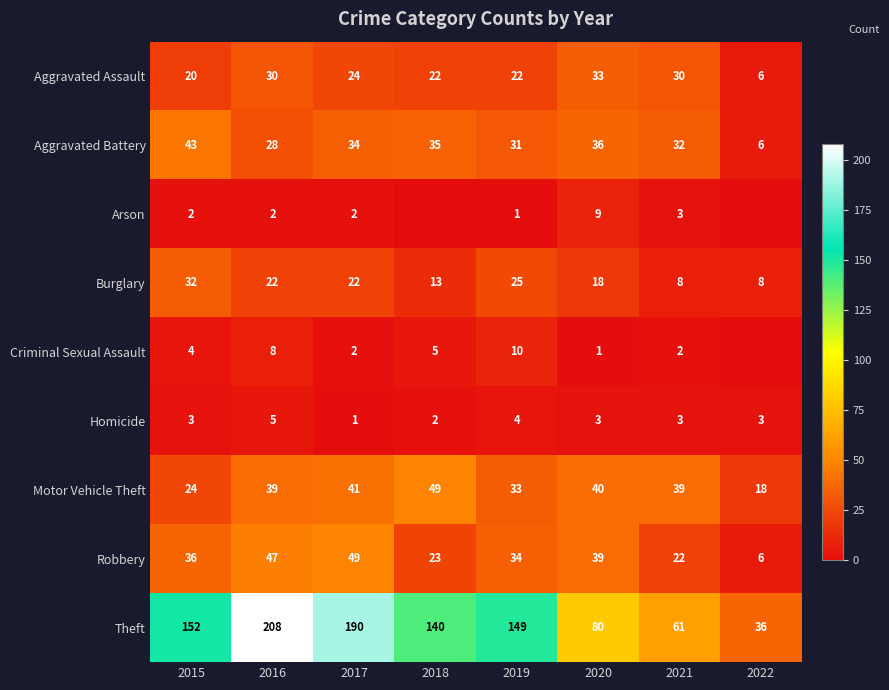

Count the number of categories in the chart.

8